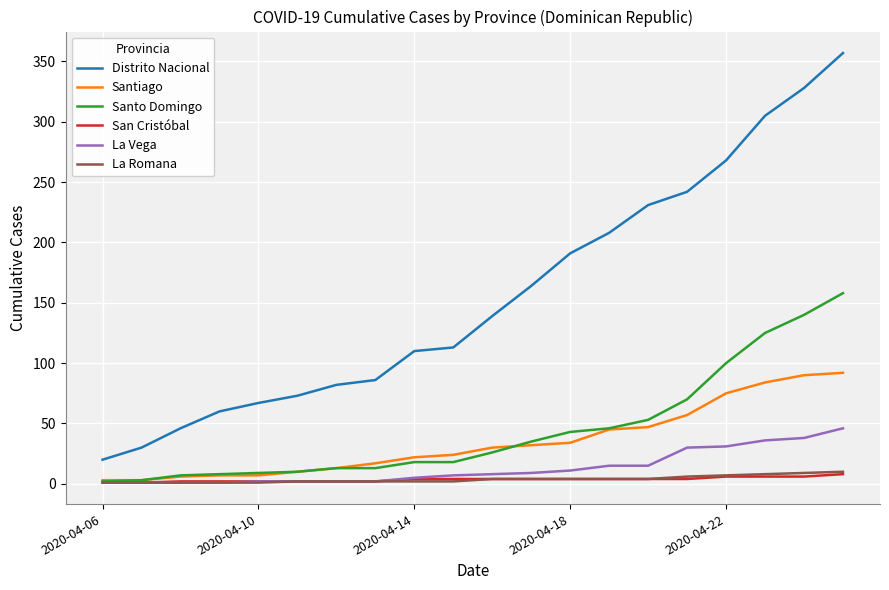

Which series has the largest range (max minus min)?

Distrito Nacional